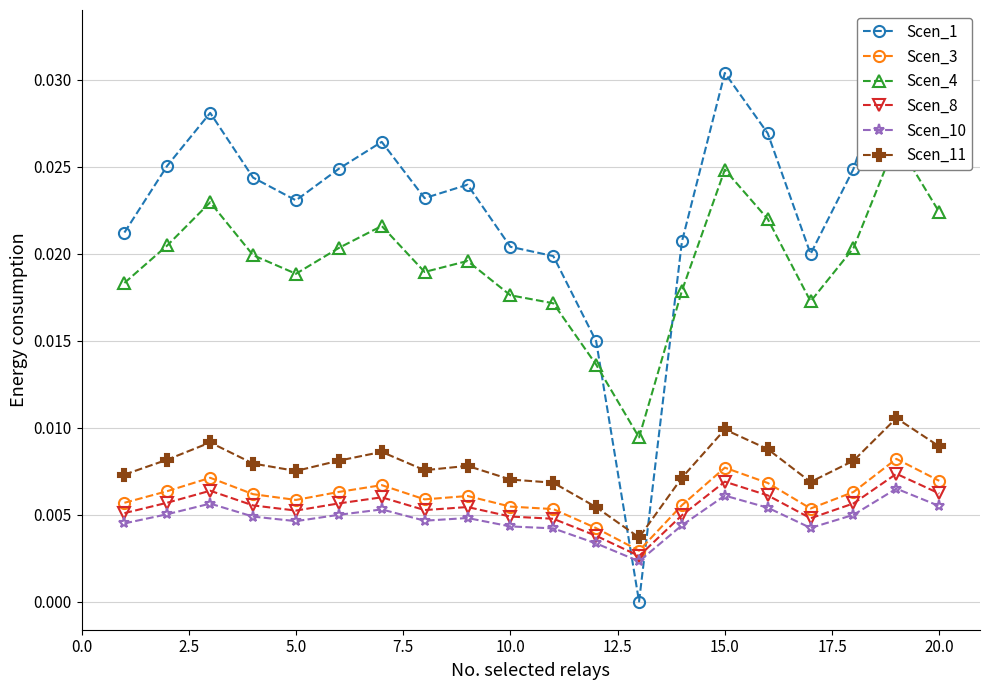

Does the chart display data point markers on the line(s)?

Yes